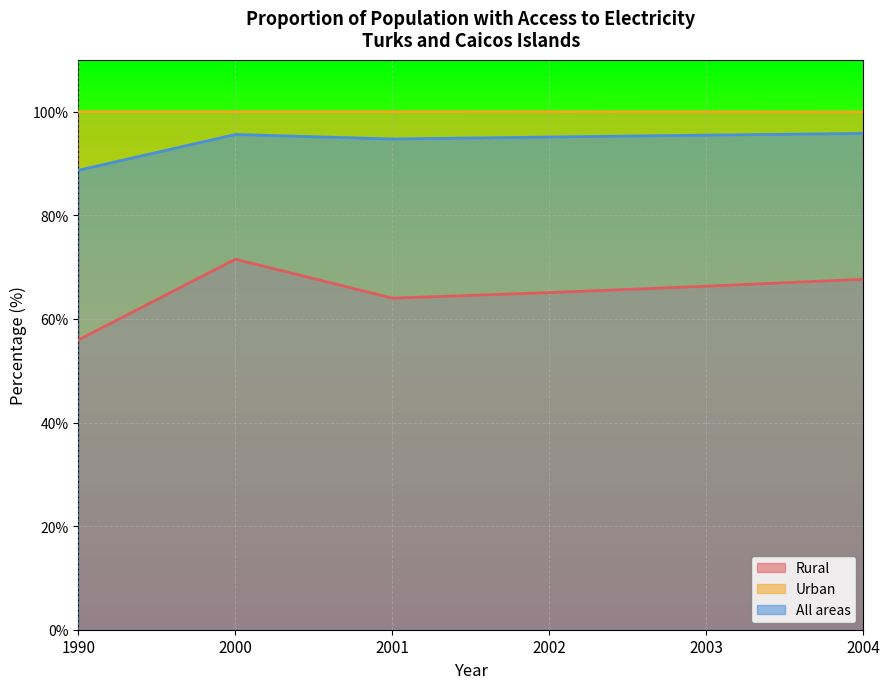

True or false: Rural has more than 1 interior local peaks.

False